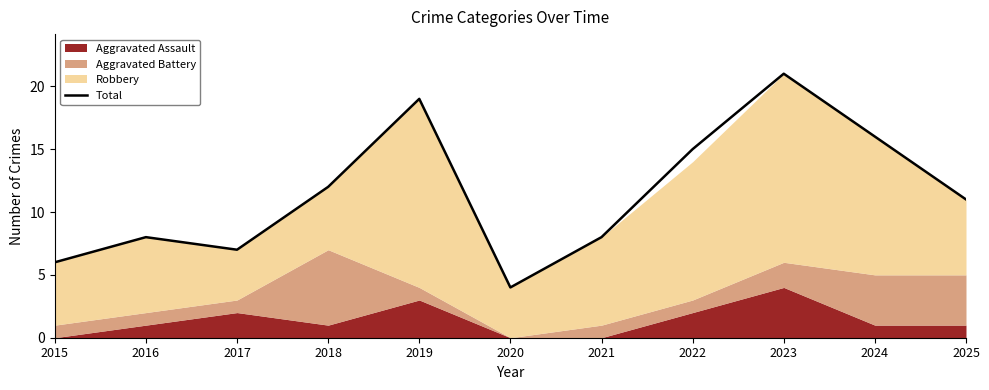

Reading left to right, extract all data points from this chart.

2015=6	2016=8	2017=7	2018=12	2019=19	2020=4	2021=8	2022=15	2023=21	2024=16	2025=11